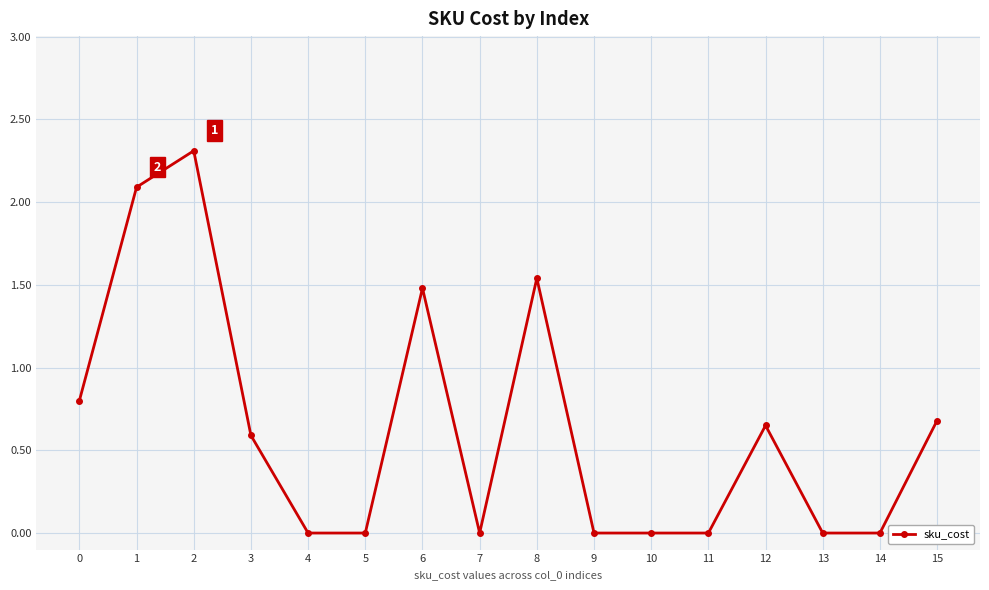

What is the change in value from 4 to 15?

+0.7